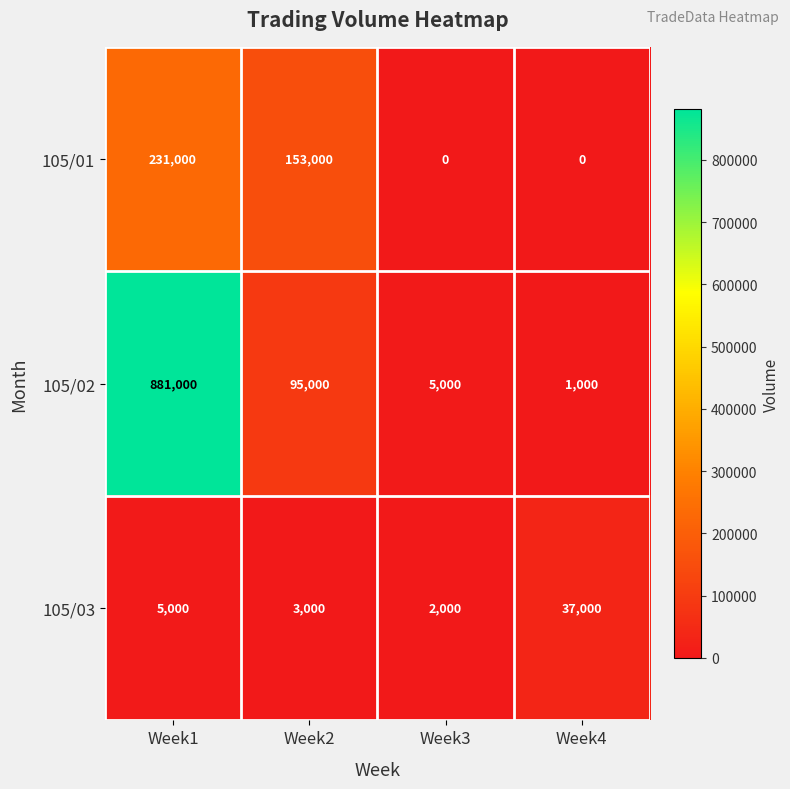

What is the maximum value shown in the chart?

881000